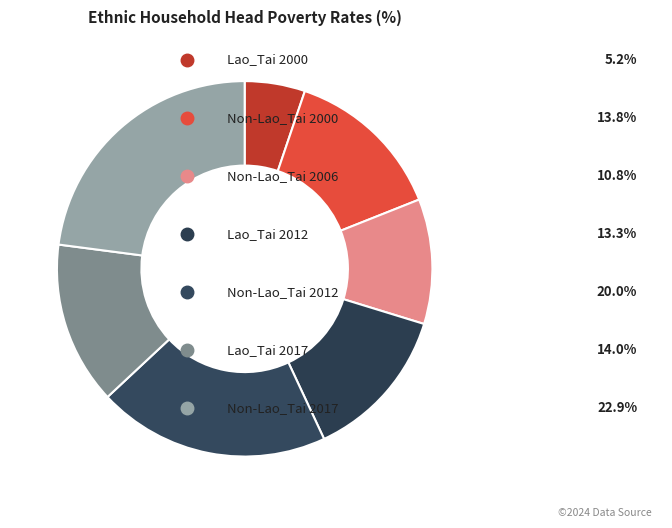

Does any single category account for the majority?

No